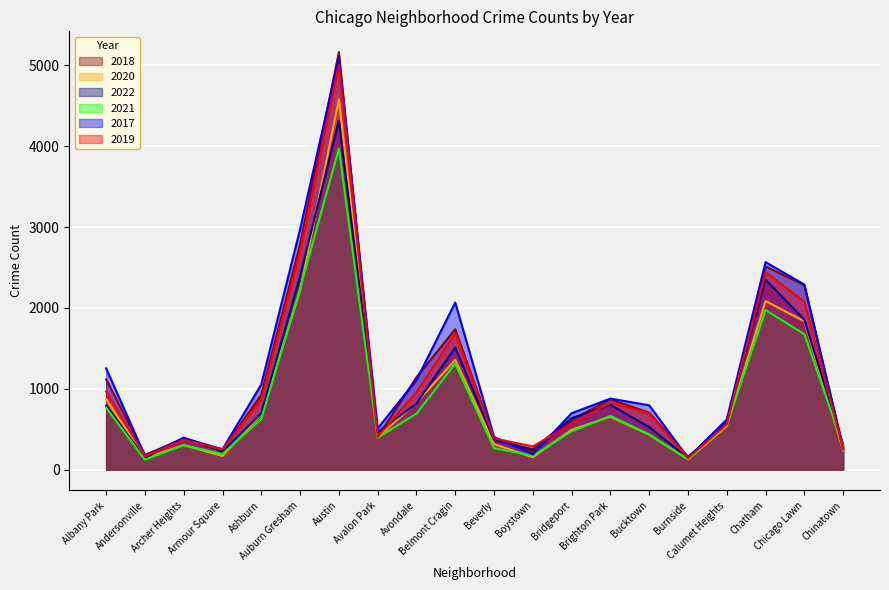

Between which two adjacent categories do 2020 and 2021 first intersect?

Armour Square and Ashburn